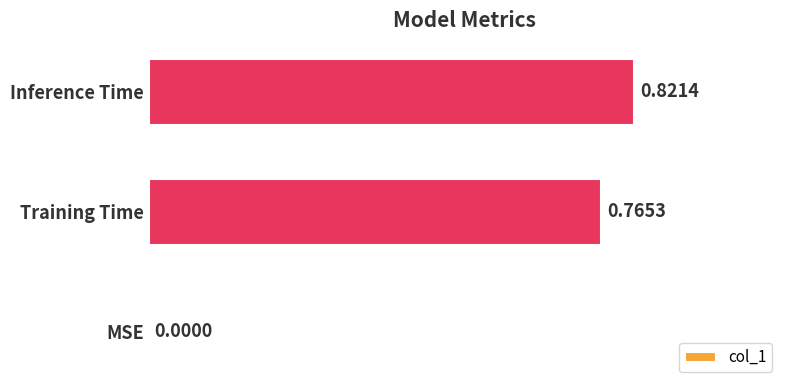

Between MSE and Inference Time, which is larger?

Inference Time